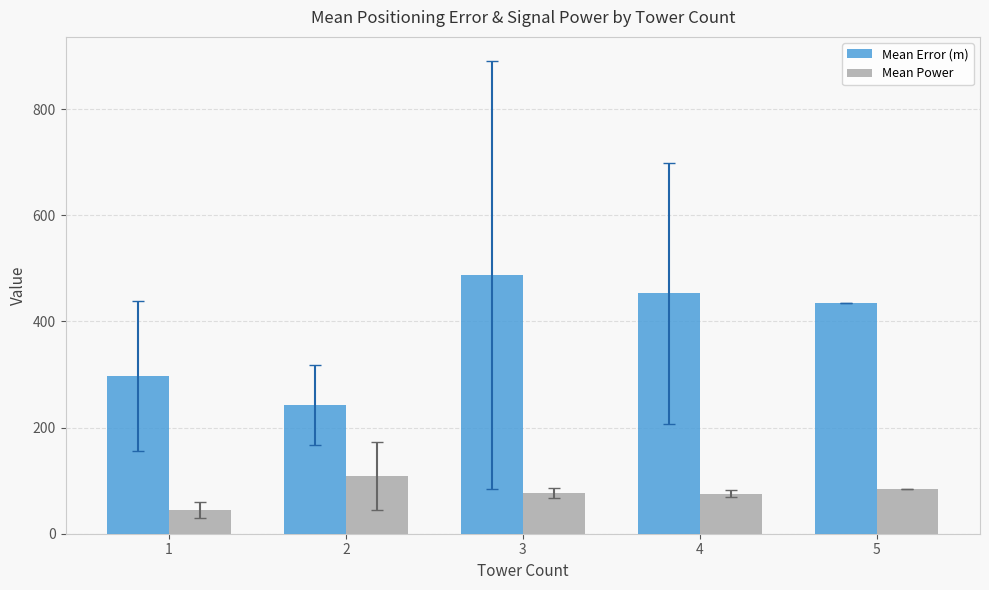

How many categories are shown in the chart?

5